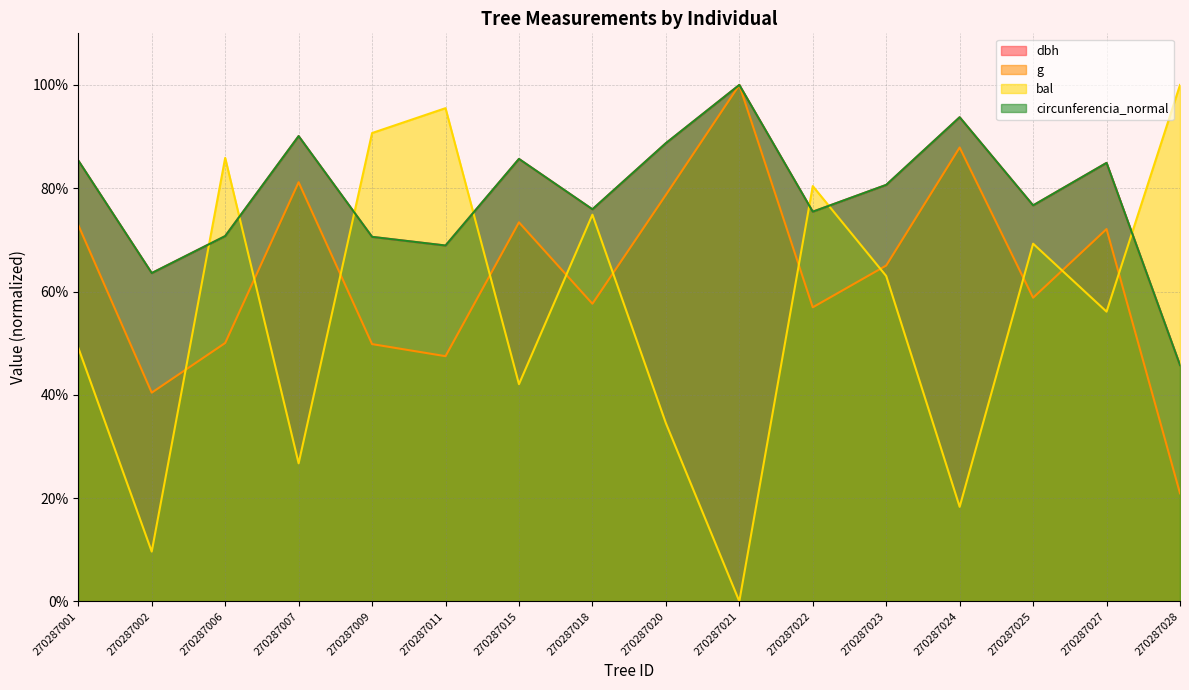

Reading left to right, transcribe all the data shown in this chart.

dbh: 85.4	63.6	70.7	90.1	70.6	68.9	85.7	75.9	88.7	100.0	75.5	80.6	93.8	76.7	84.9	45.7
g: 72.9	40.4	50.0	81.2	49.8	47.5	73.4	57.6	78.7	100.0	56.9	65.0	87.9	58.8	72.1	20.9
bal: 49.1	9.6	85.9	26.7	90.7	95.5	42.1	74.9	34.5	0.0	80.4	63.0	18.3	69.3	56.1	100.0
circunferencia_normal: 85.4	63.6	70.7	90.1	70.6	68.9	85.7	75.9	88.7	100.0	75.5	80.6	93.7	76.7	84.9	45.7